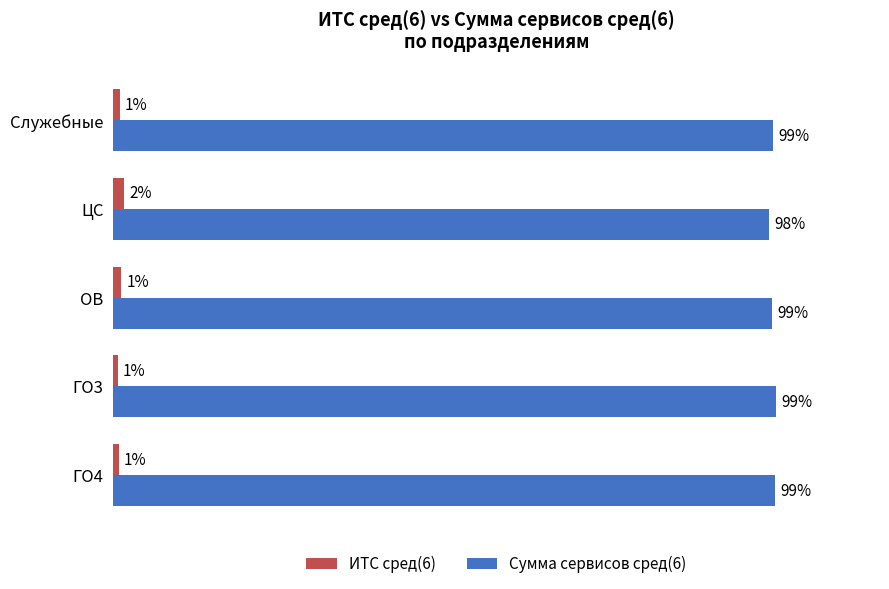

Rank the series by their average value, from lowest to highest.

ИТС сред(6), Сумма сервисов сред(6)